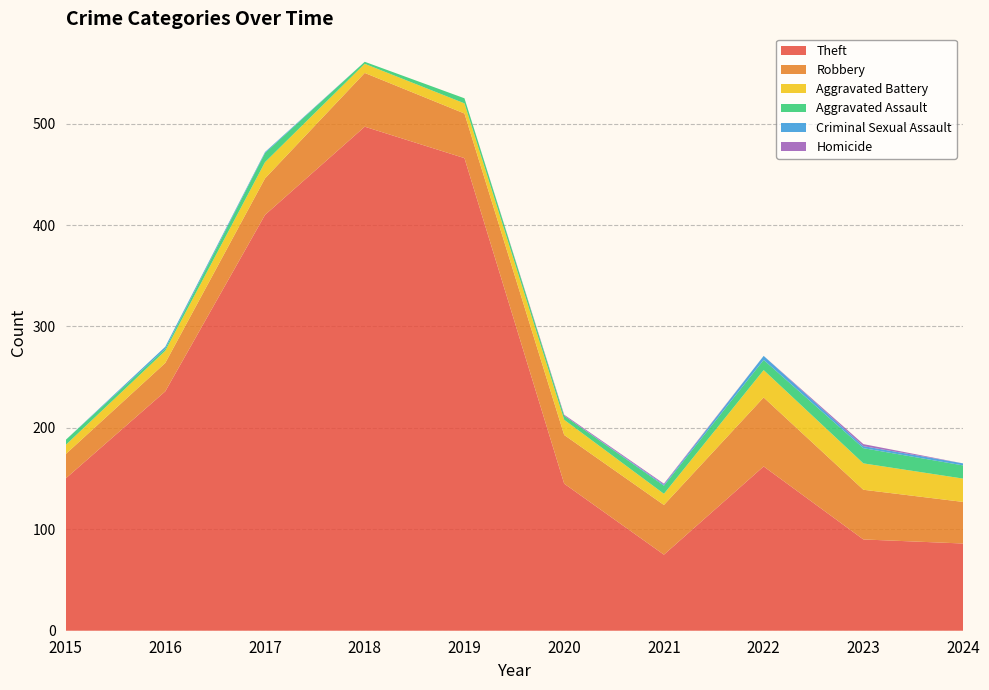

Reading left to right, transcribe all the data shown in this chart.

Theft: 2015=150	2016=236	2017=410	2018=497	2019=466	2020=145	2021=75	2022=162	2023=90	2024=86
Robbery: 2015=24	2016=28	2017=36	2018=53	2019=44	2020=48	2021=49	2022=68	2023=49	2024=41
Aggravated Battery: 2015=9	2016=12	2017=16	2018=9	2019=10	2020=15	2021=11	2022=27	2023=26	2024=23
Aggravated Assault: 2015=5	2016=2	2017=9	2018=2	2019=5	2020=4	2021=8	2022=10	2023=15	2024=13
Criminal Sexual Assault: 2015=0	2016=2	2017=1	2018=0	2019=0	2020=0	2021=1	2022=4	2023=2	2024=2
Homicide: 2015=0	2016=0	2017=0	2018=0	2019=0	2020=1	2021=1	2022=0	2023=2	2024=0